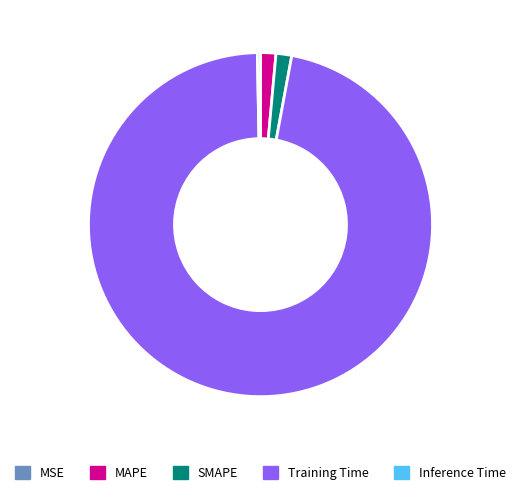

The Inference Time slice represents 0% of the pie. True or false?

True